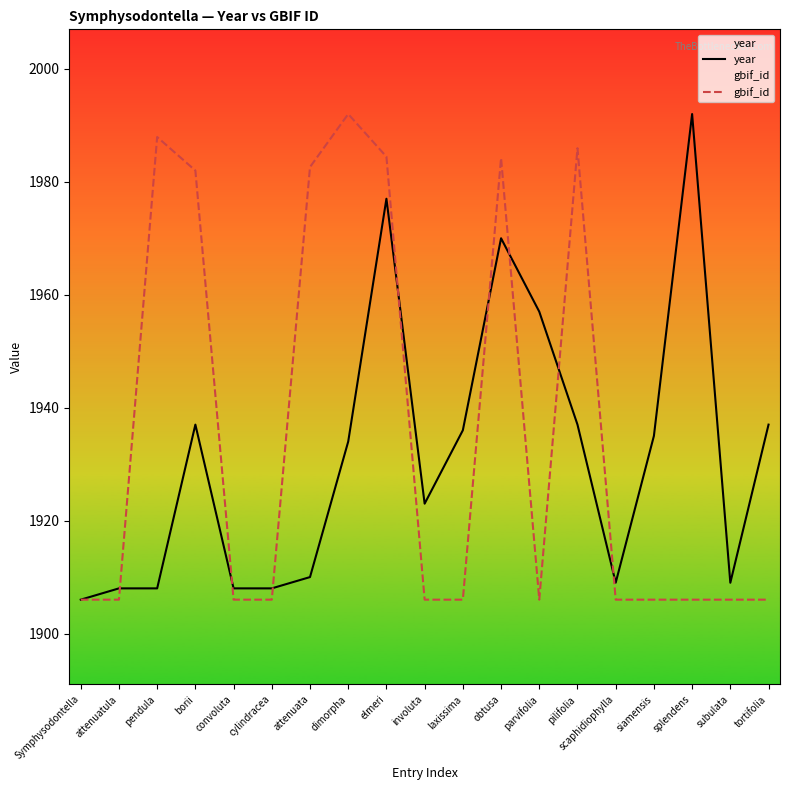

What is the smallest value displayed?

1906.0